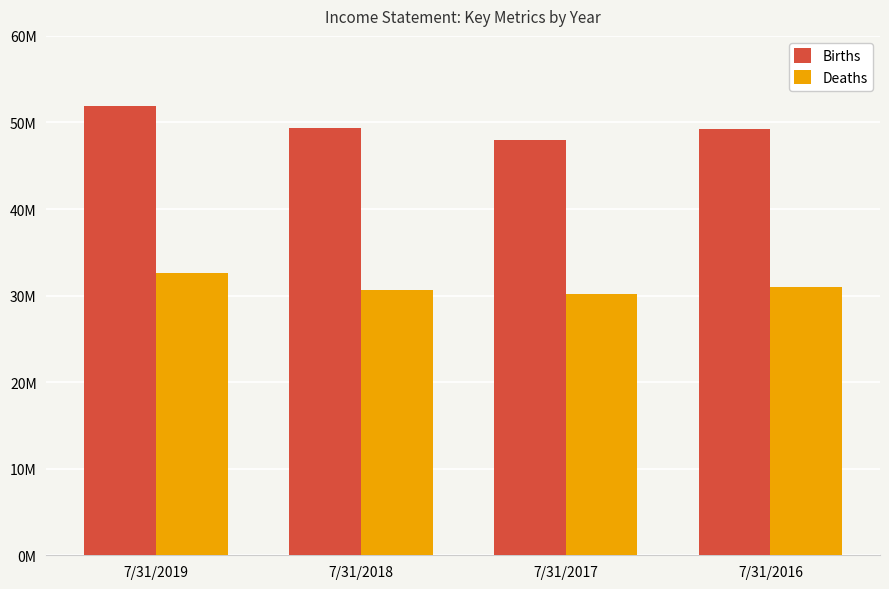

Are the bars grouped side by side (vs. stacked)?

Yes